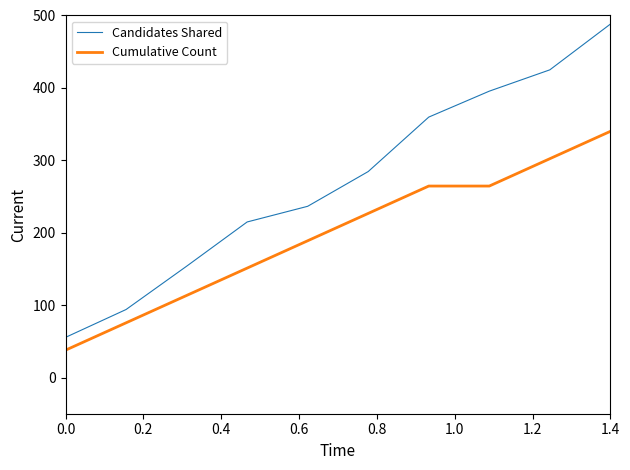

List the series in order of their peak value, lowest first.

Cumulative Count, Candidates Shared